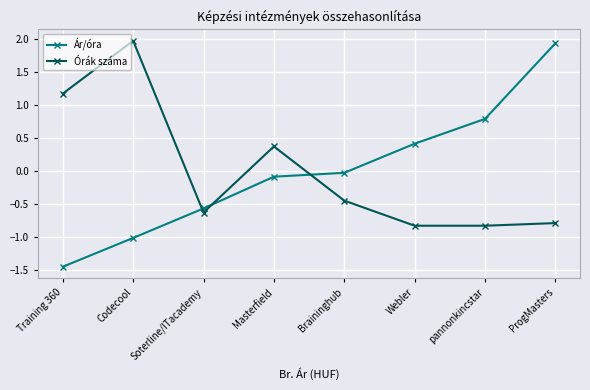

Which series has the largest range (max minus min)?

Ár/óra